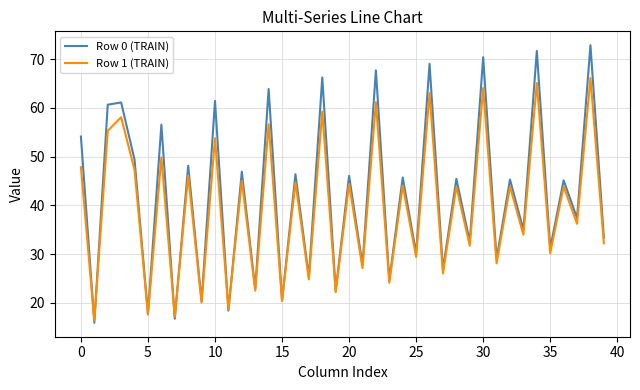

List the series in order of their peak value, lowest first.

Row 1 (TRAIN), Row 0 (TRAIN)